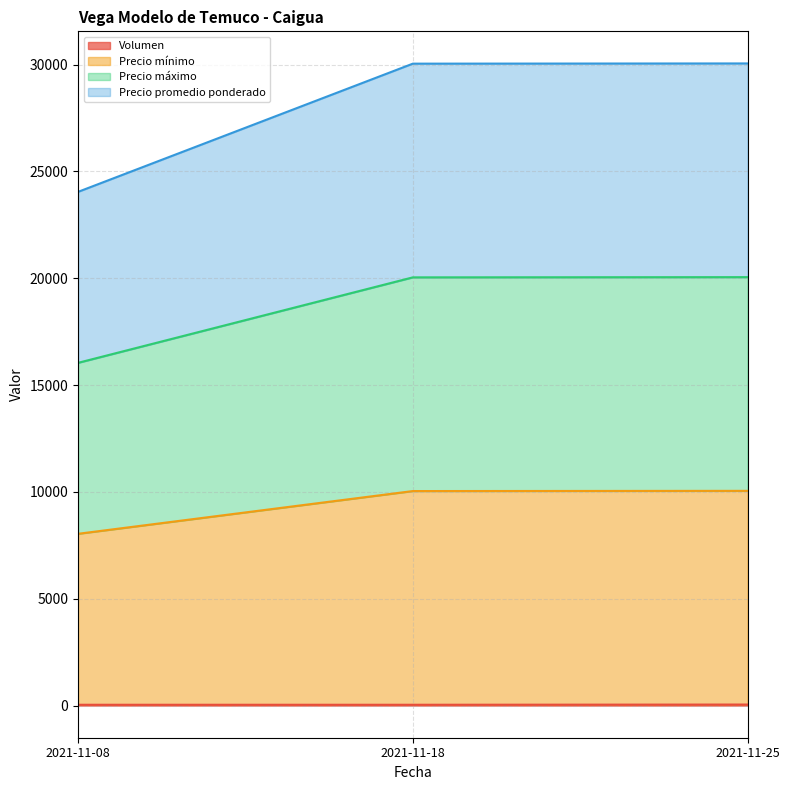

At which label is Volumen closest to 45?

2021-11-08